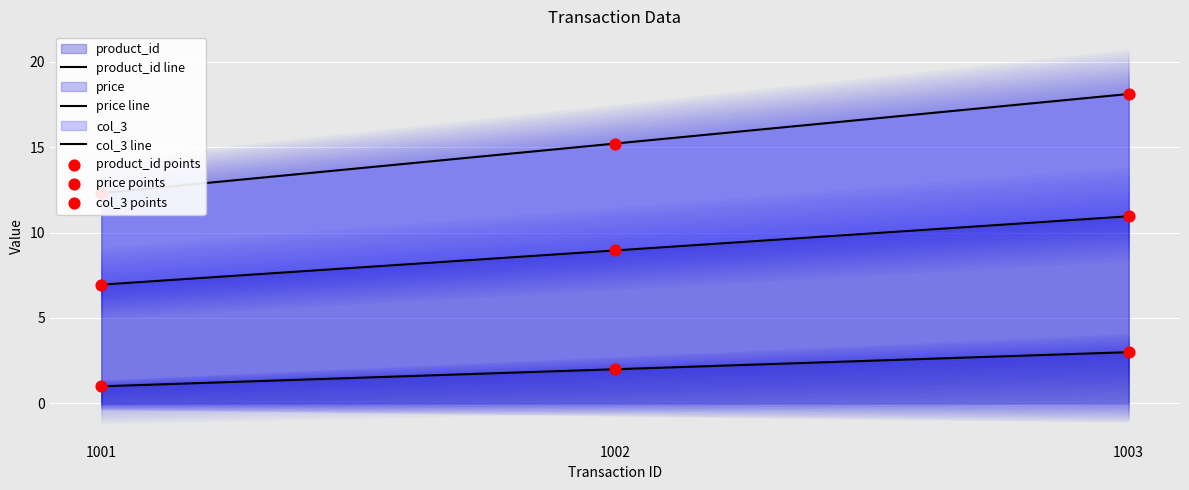

Is the value of price points at 1003 greater than the value of product_id points at 1003?

Yes